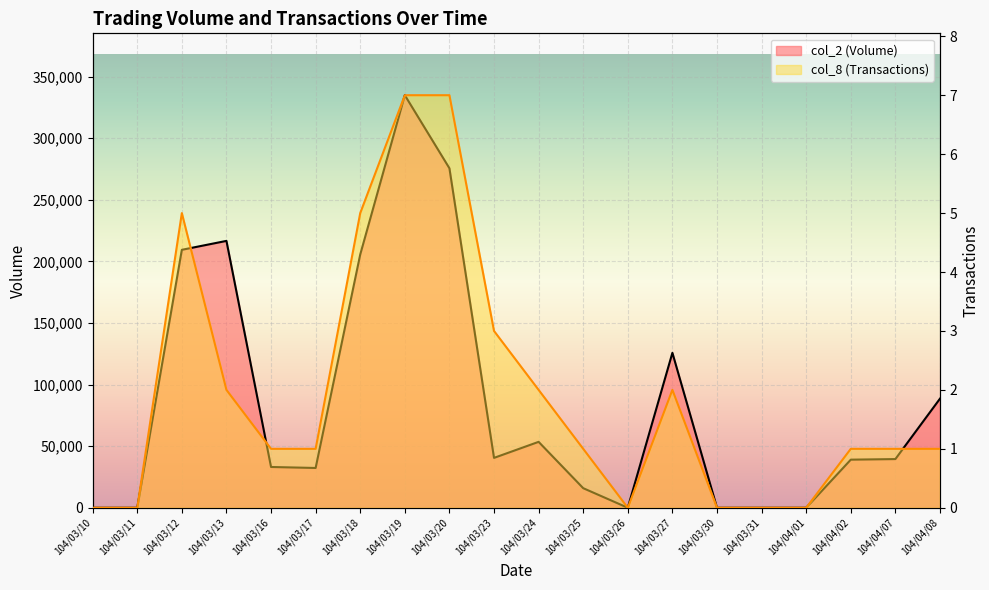

True or false: col_2 (Volume) has more than 1 interior local peaks.

True